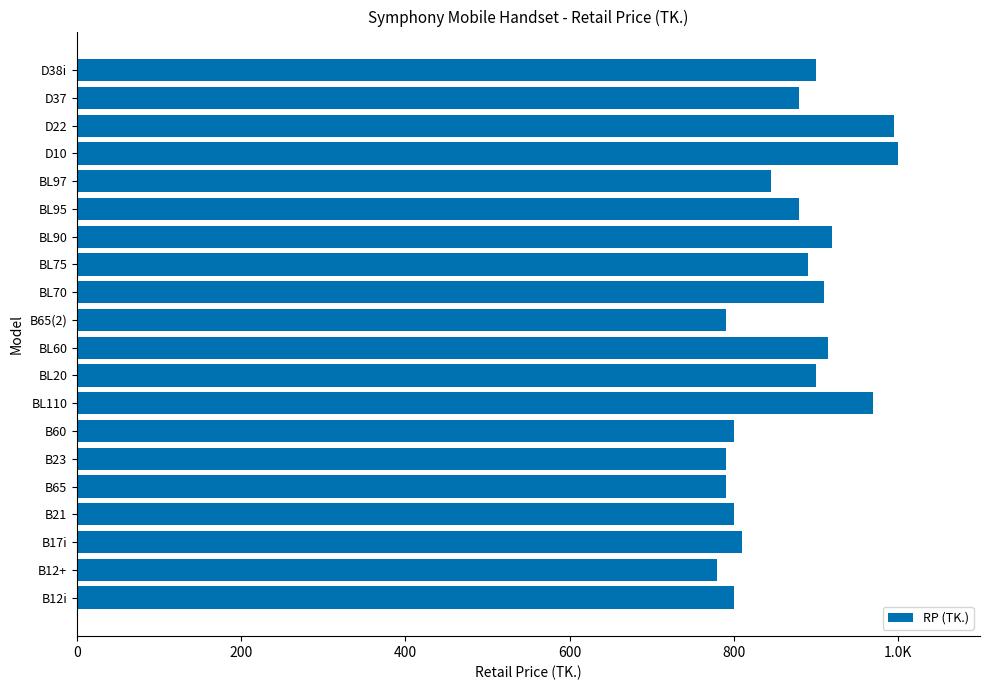

Does the chart contain any negative values?

No